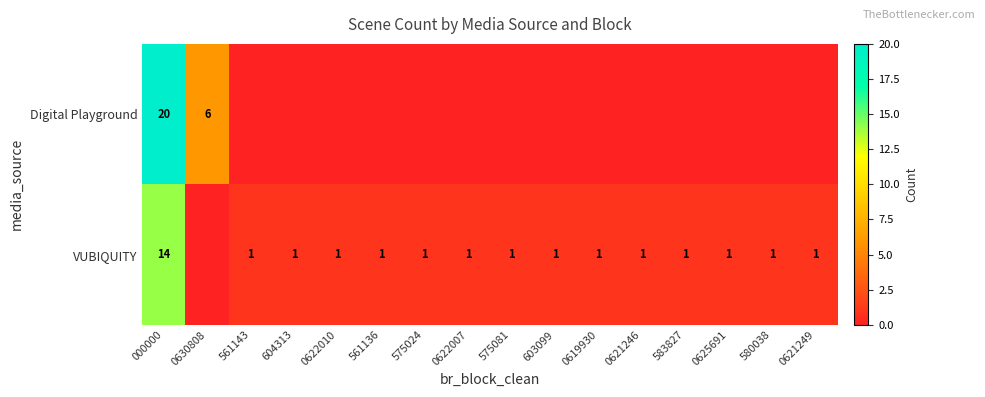

The value of Digital Playground at 000000 is 20. True or false?

True